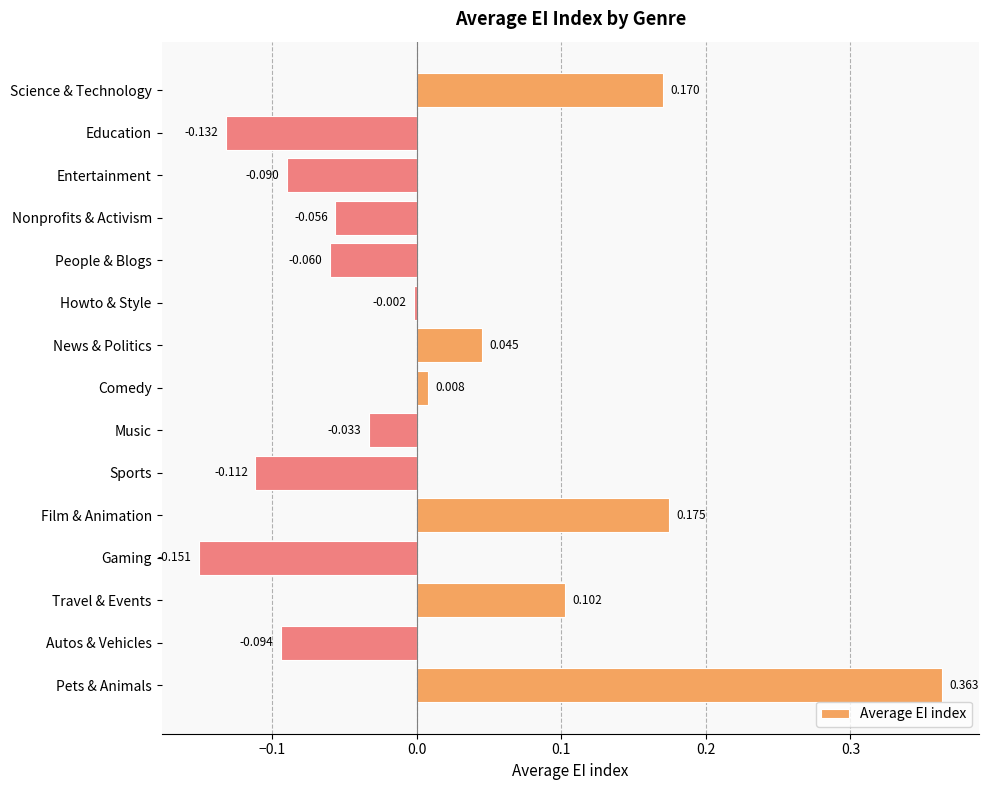

At which category does the chart reach its minimum across all series?

Gaming